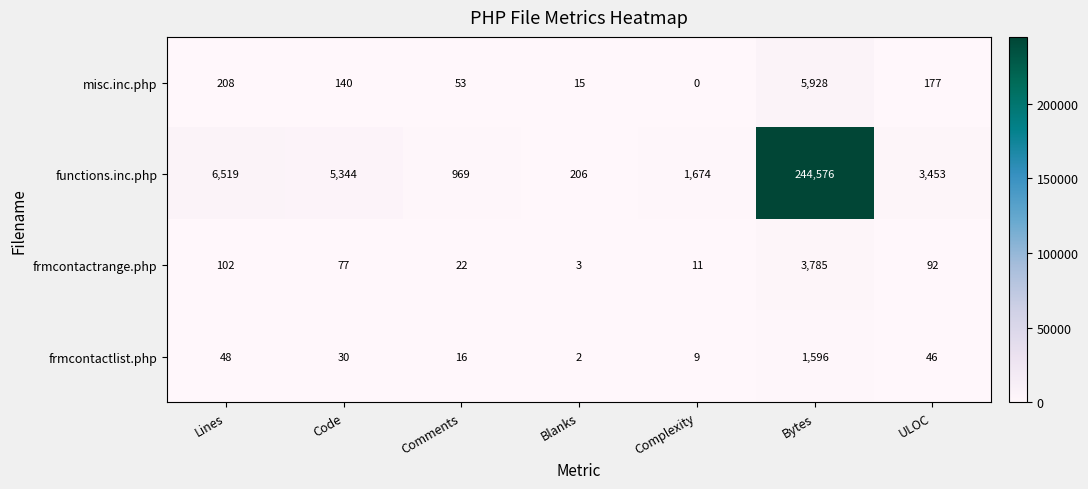

The frmcontactrange.php series shows 6376 at Bytes. True or false?

False